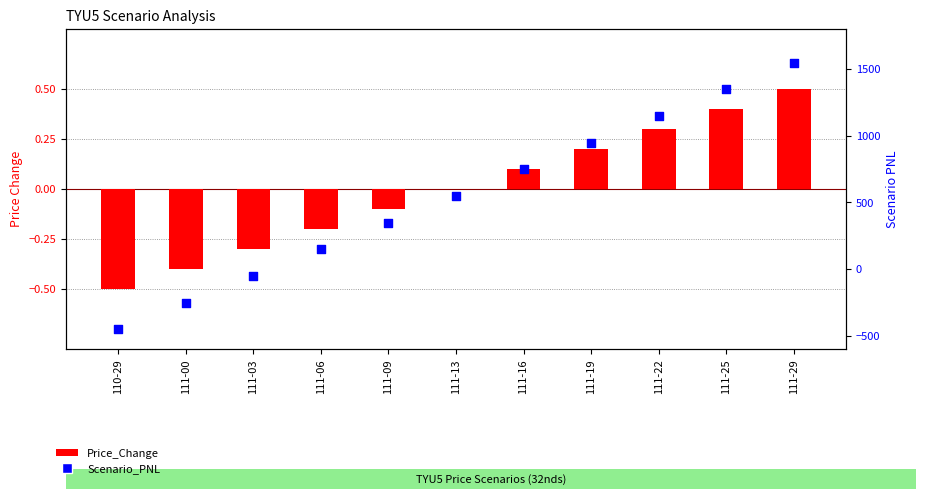

Which series has the largest total across all categories?

Scenario_PNL